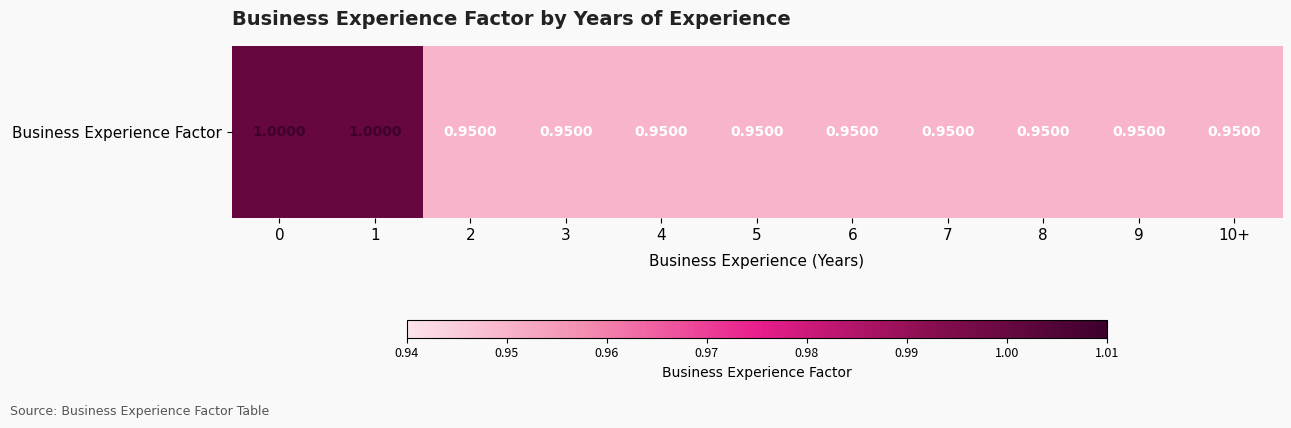

Reading left to right, list all the values displayed in this chart.

0=1.0	1=1.0	2=0.9	3=0.9	4=0.9	5=0.9	6=0.9	7=0.9	8=0.9	9=0.9	10+=0.9